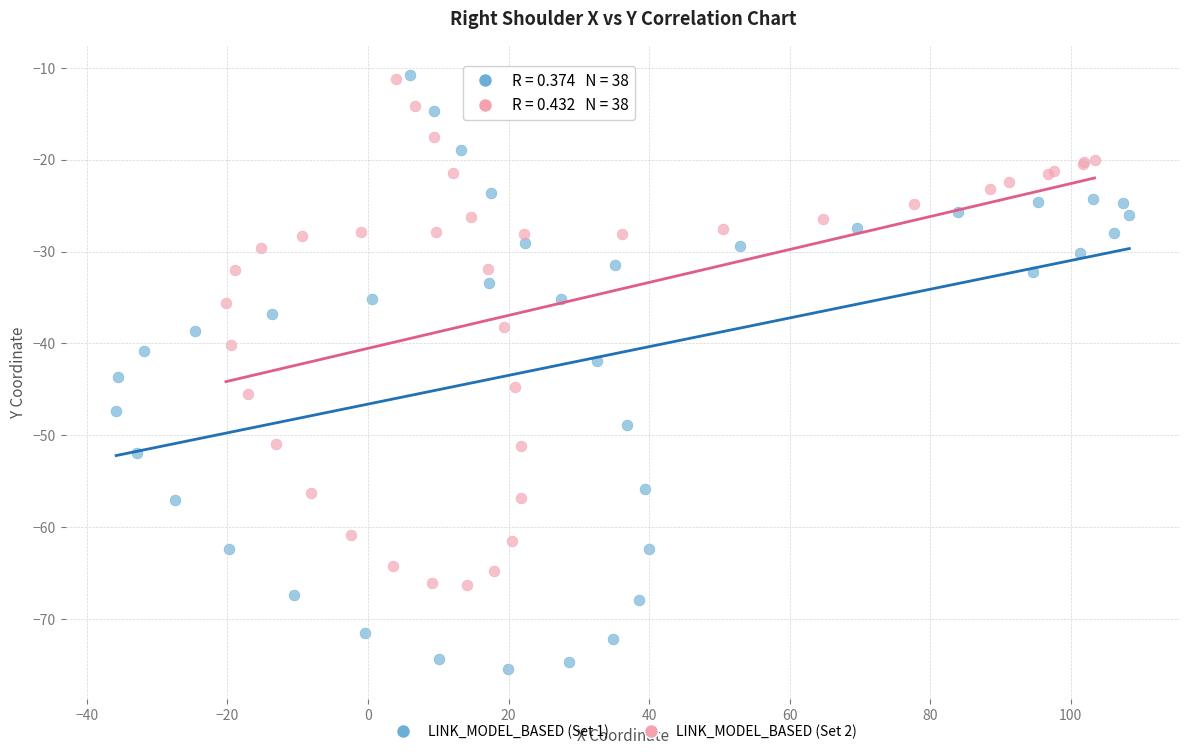

Which series has the widest spread of Y values?

LINK_MODEL_BASED (Set 1)